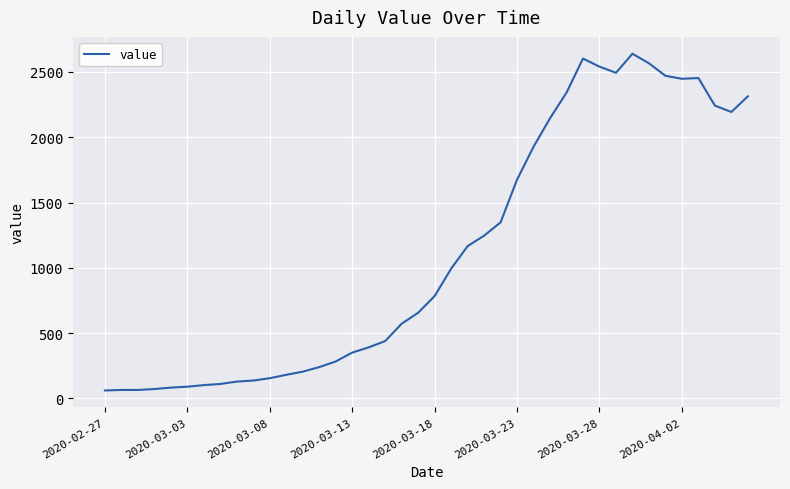

What is the difference between the maximum and minimum values?

2578